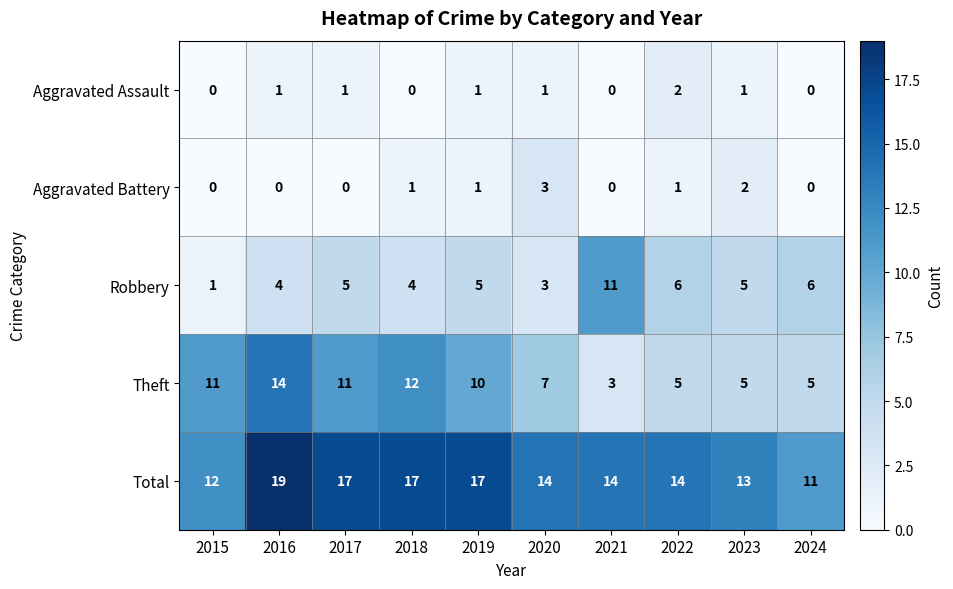

Rank the series by their maximum value, from highest to lowest.

Total, Theft, Robbery, Aggravated Battery, Aggravated Assault